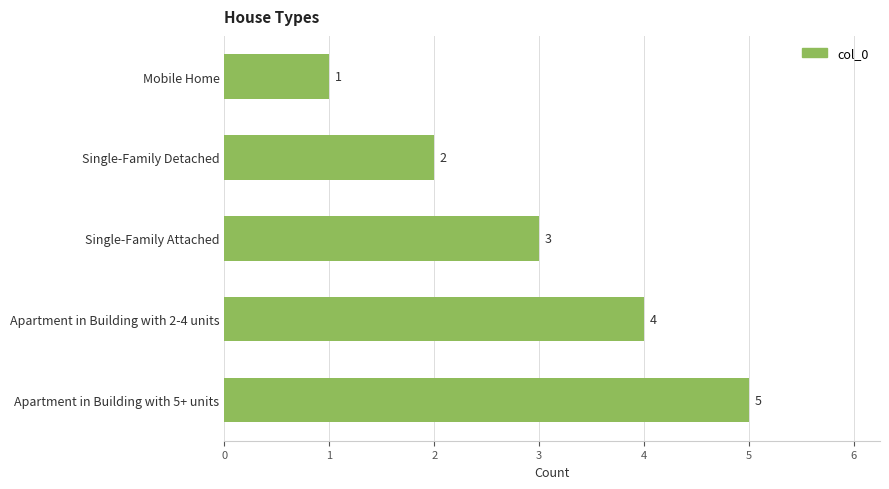

Does the chart contain stacked bars?

No